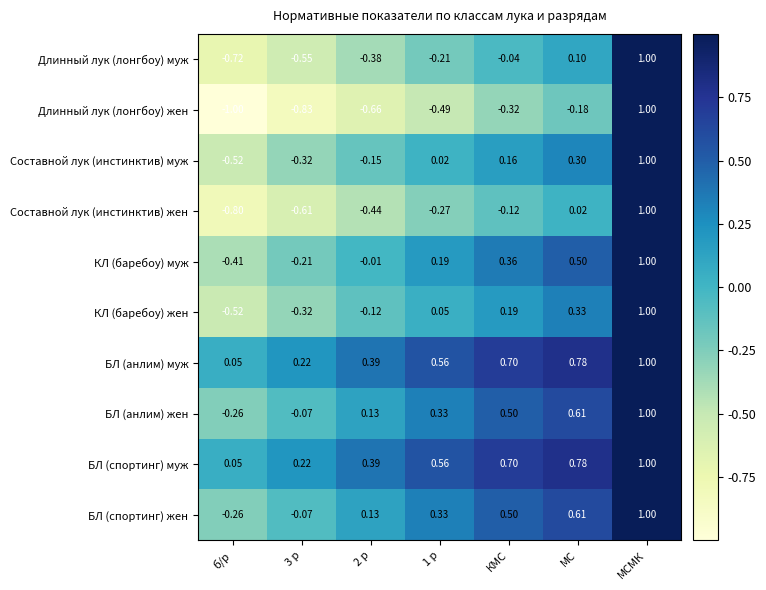

Count the number of categories in the chart.

7